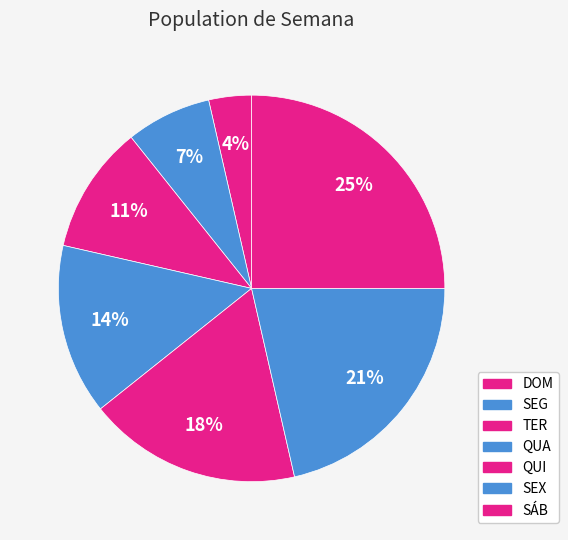

Is there any slice that represents more than half of the pie?

No